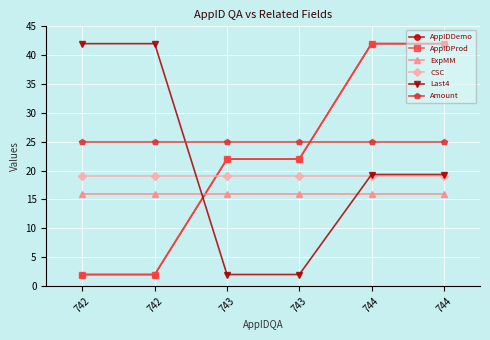

Where is AppIDDemo nearest to the value 22?

743